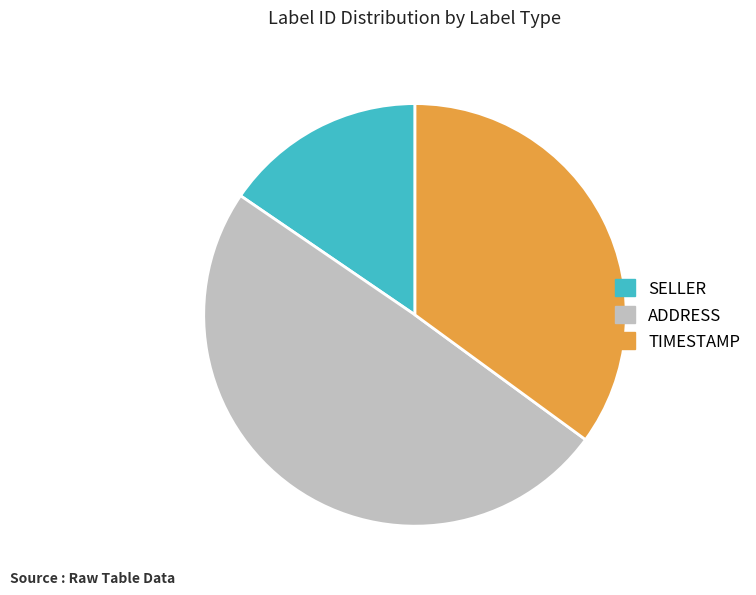

Does any single category account for the majority?

No